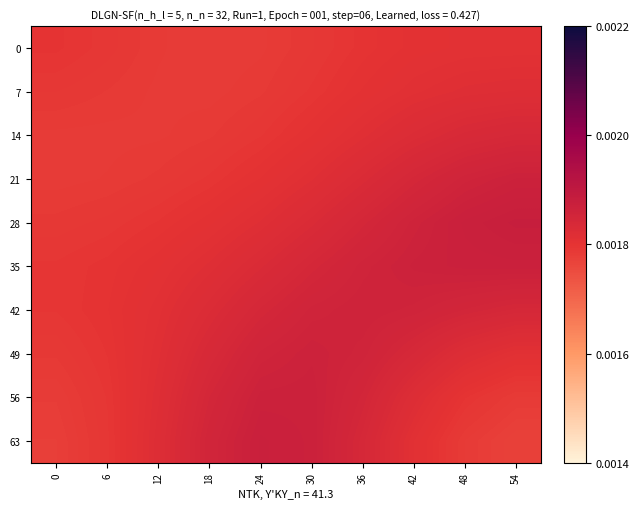

At how many categories does at least one series exceed 0?

10